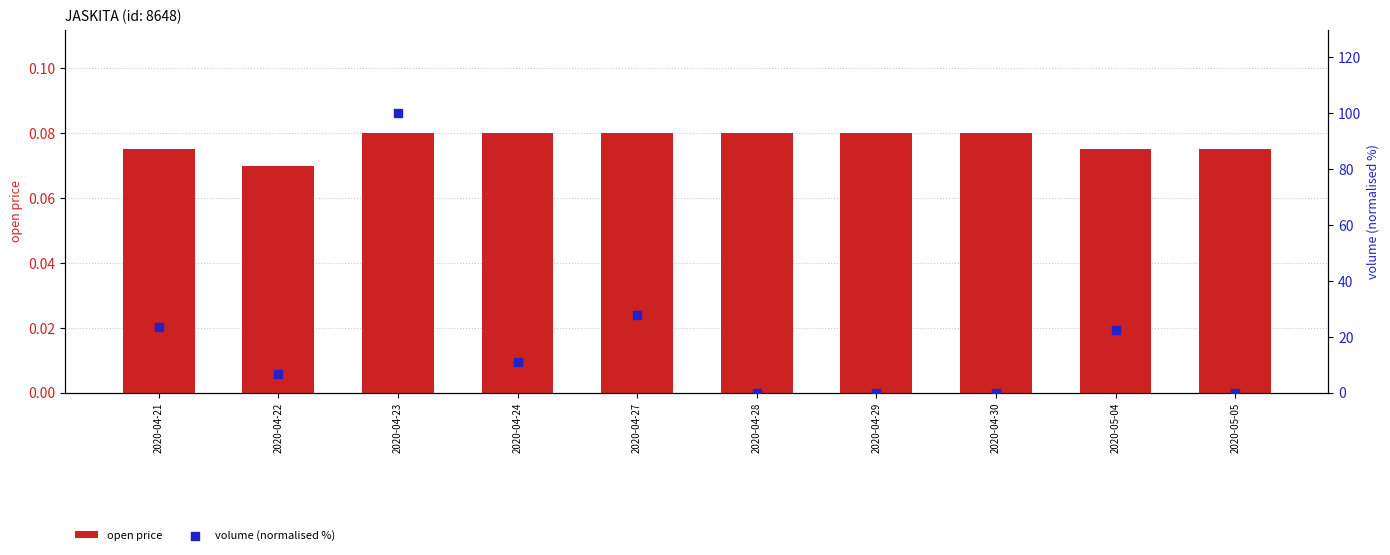

At which category is the sum across all series the highest?

2020-04-23